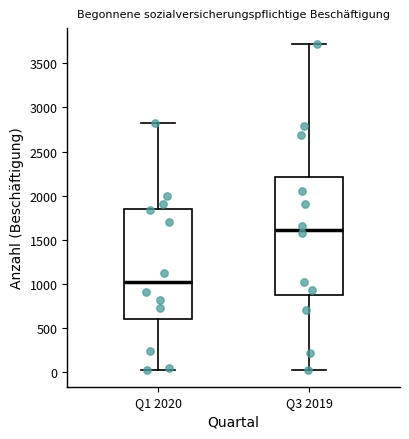

Reading left to right, transcribe this box plot: for each box, give where its median line is, the range the box spans, and where its two whiskers end, as read against the y-axis. The values are not printed on the chart, so give them approximately, as read against the axis.

Q1 2020: median 1000, box 600 to 1850, whiskers 0 to 2800
Q3 2019: median 1600, box 850 to 2200, whiskers 0 to 3700